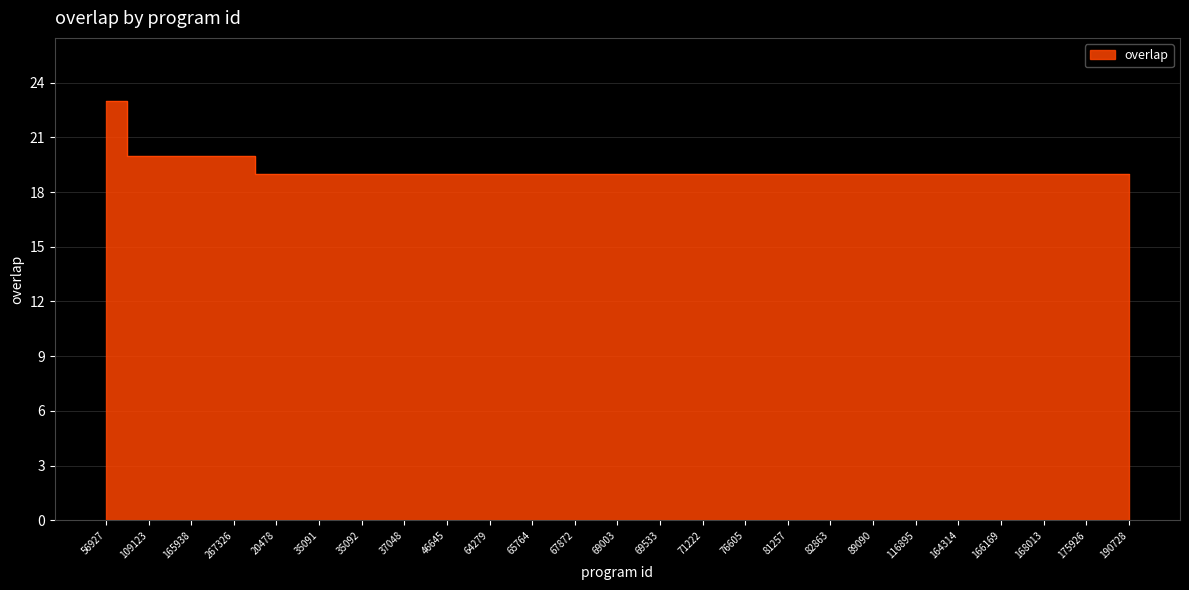

Reading left to right, transcribe all the data shown in this chart.

23	20	20	20	19	19	19	19	19	19	19	19	19	19	19	19	19	19	19	19	19	19	19	19	19